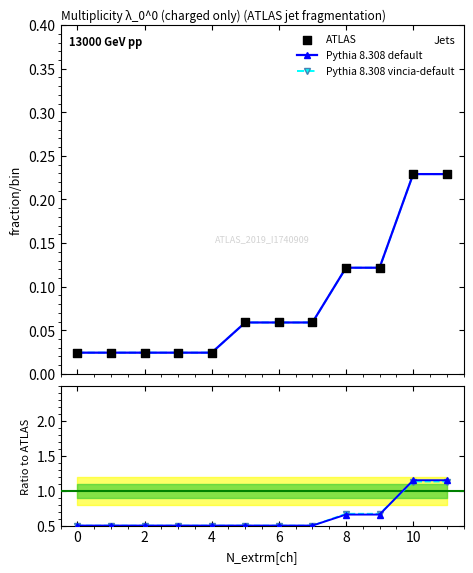

At which category is the sum across all series the highest?

10